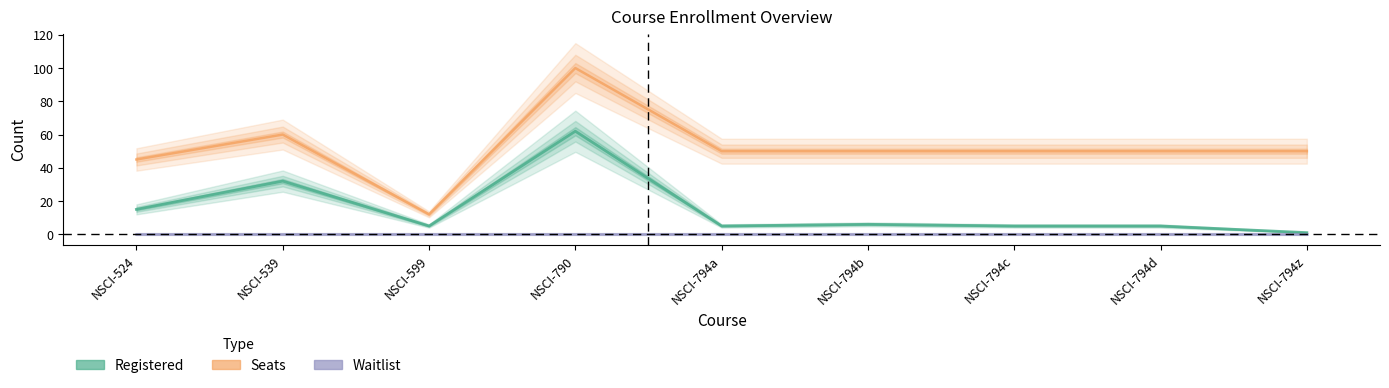

Reading left to right, what are all the values shown in this chart?

Seats: NSCI-524=45	NSCI-539=60	NSCI-599=12	NSCI-790=100	NSCI-794a=50	NSCI-794b=50	NSCI-794c=50	NSCI-794d=50	NSCI-794z=50
Registered: NSCI-524=15	NSCI-539=32	NSCI-599=5	NSCI-790=62	NSCI-794a=5	NSCI-794b=6	NSCI-794c=5	NSCI-794d=5	NSCI-794z=1
Waitlist: NSCI-524=0	NSCI-539=0	NSCI-599=0	NSCI-790=0	NSCI-794a=0	NSCI-794b=0	NSCI-794c=0	NSCI-794d=0	NSCI-794z=0